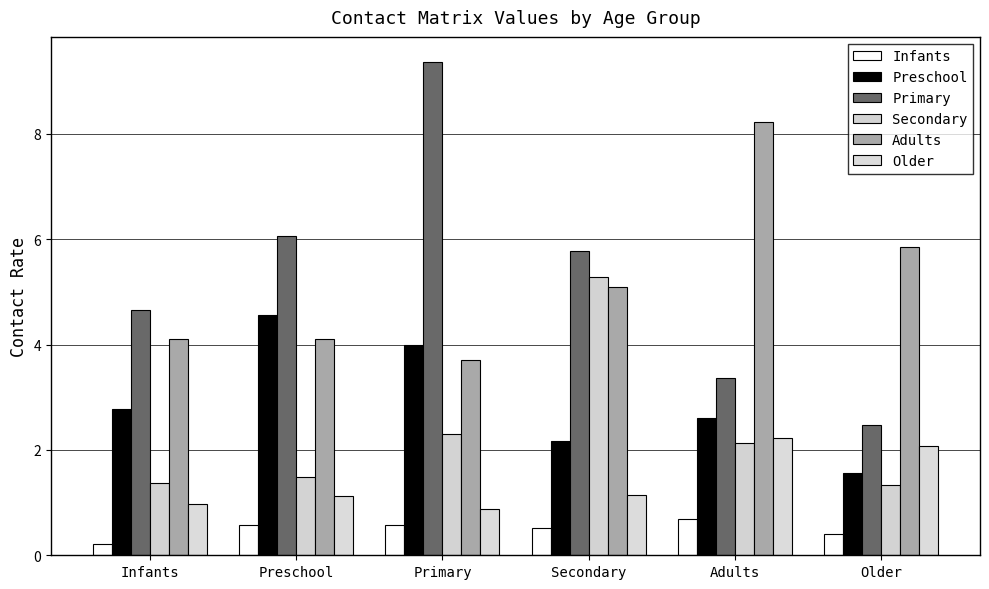

What is the value of the Primary bar at the 6th from the left?

2.5